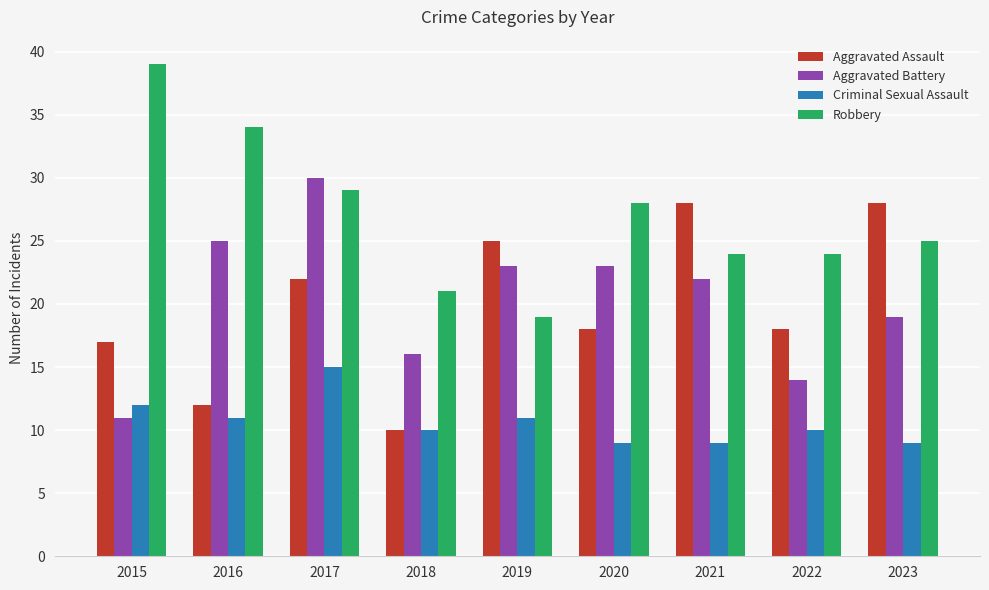

Reading left to right, list all the values displayed in this chart.

Aggravated Assault: 17	12	22	10	25	18	28	18	28
Aggravated Battery: 11	25	30	16	23	23	22	14	19
Criminal Sexual Assault: 12	11	15	10	11	9	9	10	9
Robbery: 39	34	29	21	19	28	24	24	25